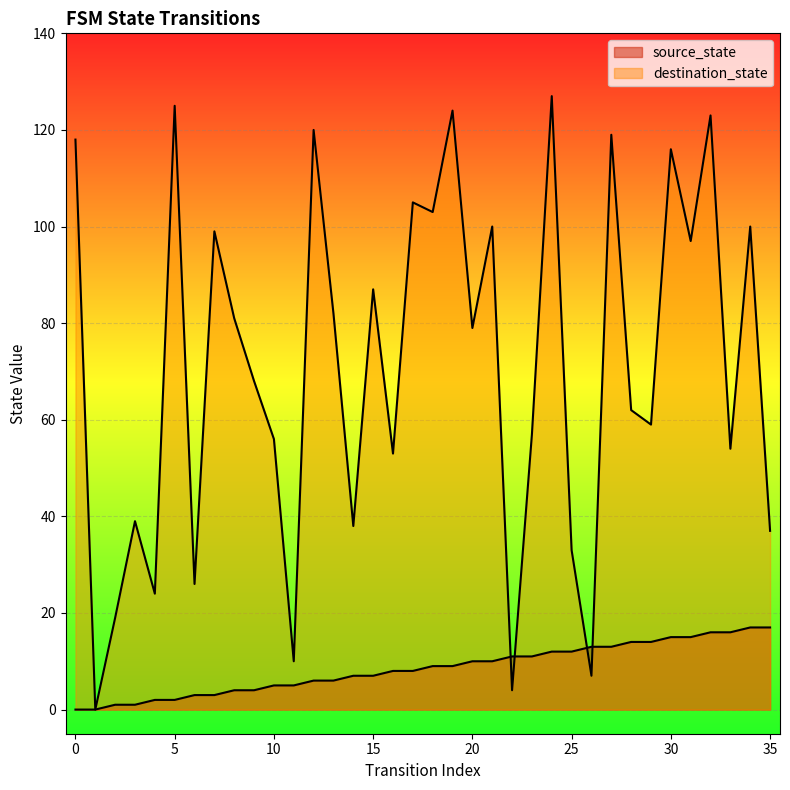

What is the sum of all source_state values?

306